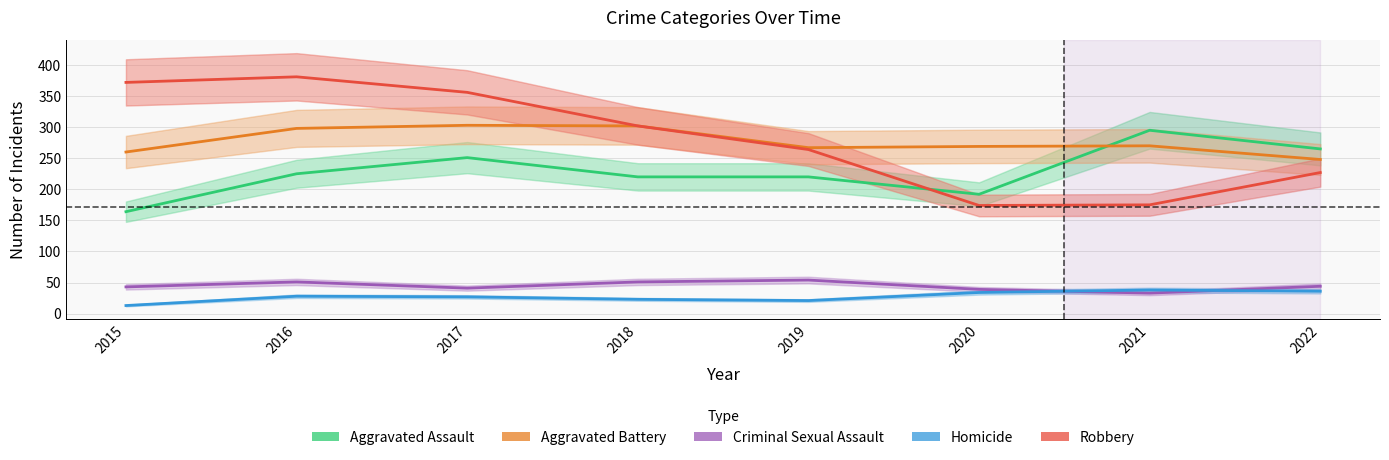

Rank the categories by Aggravated Assault value from highest to lowest.

2021, 2022, 2017, 2016, 2018, 2019, 2020, 2015